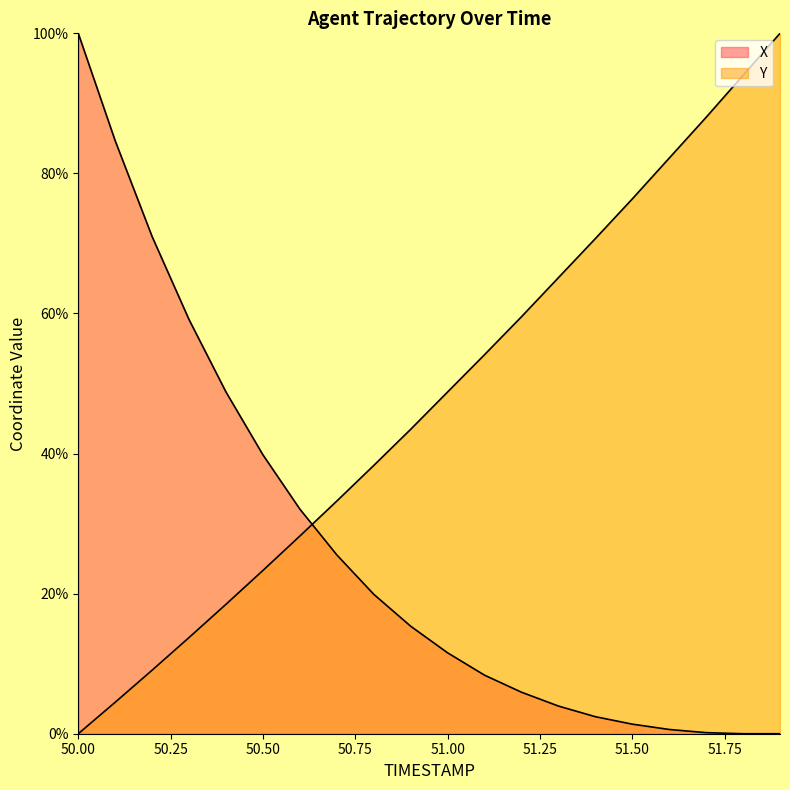

True or false: Y has a value of 144.7 at 51.7.

False